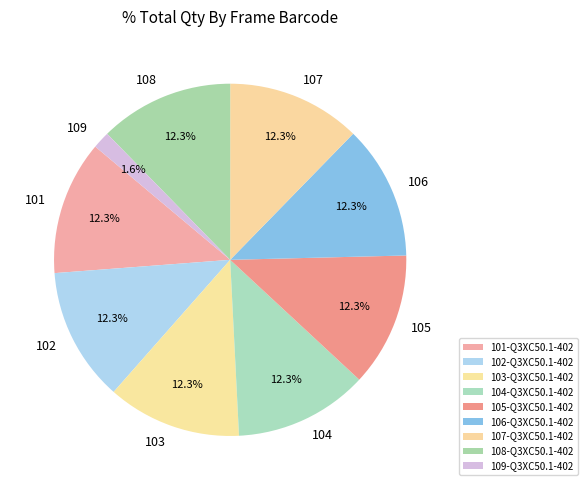

To the nearest percent, what is the combined percentage of 101-Q3XC50.1-402 and 109-Q3XC50.1-402?

14%